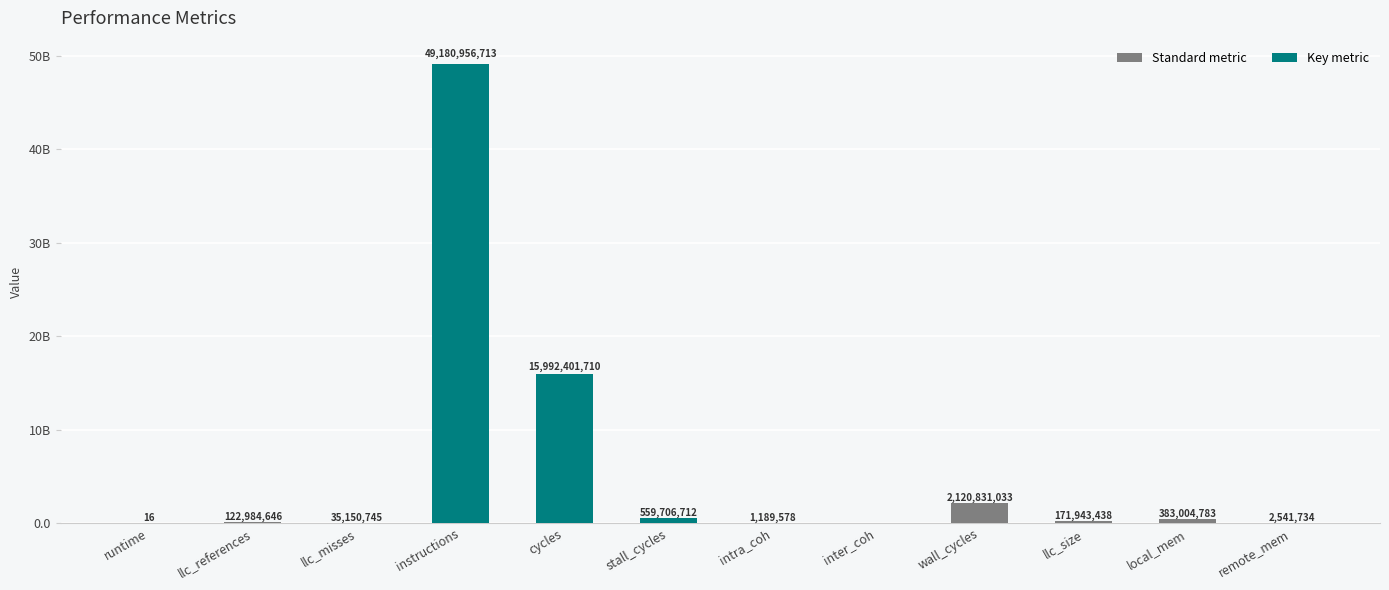

What value does the data have at wall_cycles?

2120831032.6